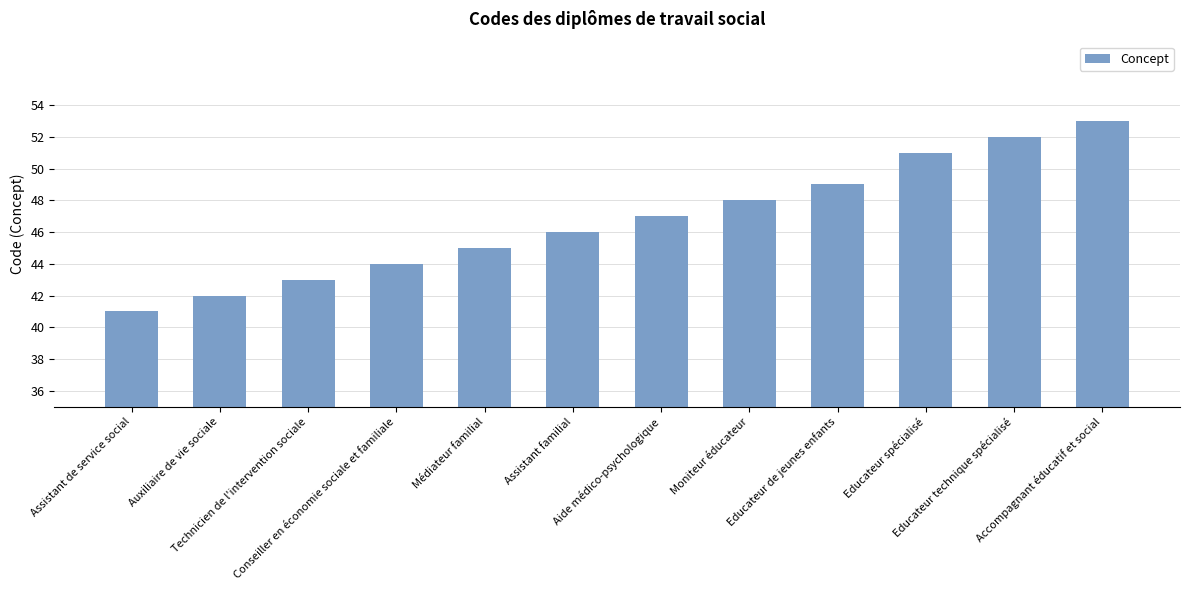

What is the label of the 5th bar from the left?

Médiateur familial